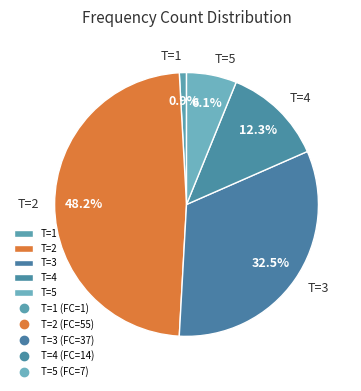

Which slice is the largest?

T=2